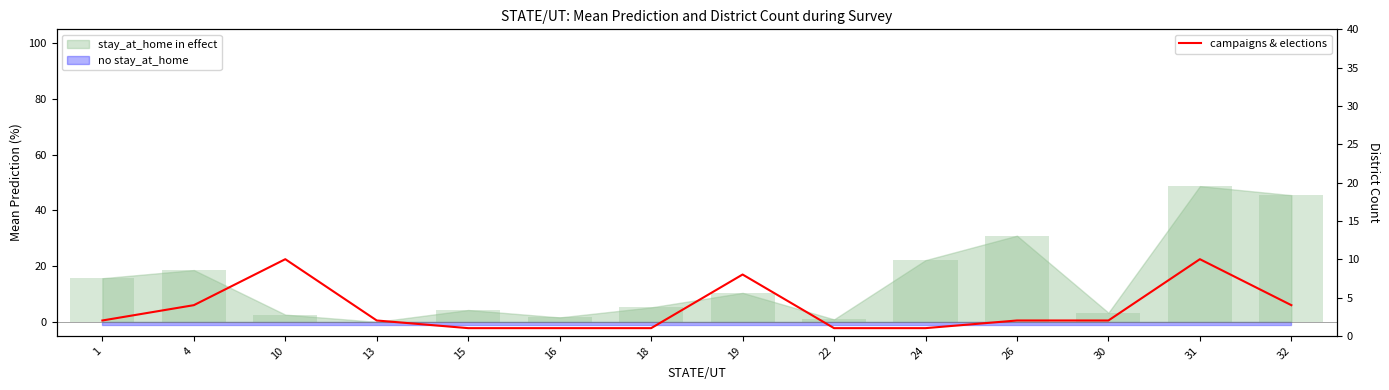

What is the approximate value at 16?

1